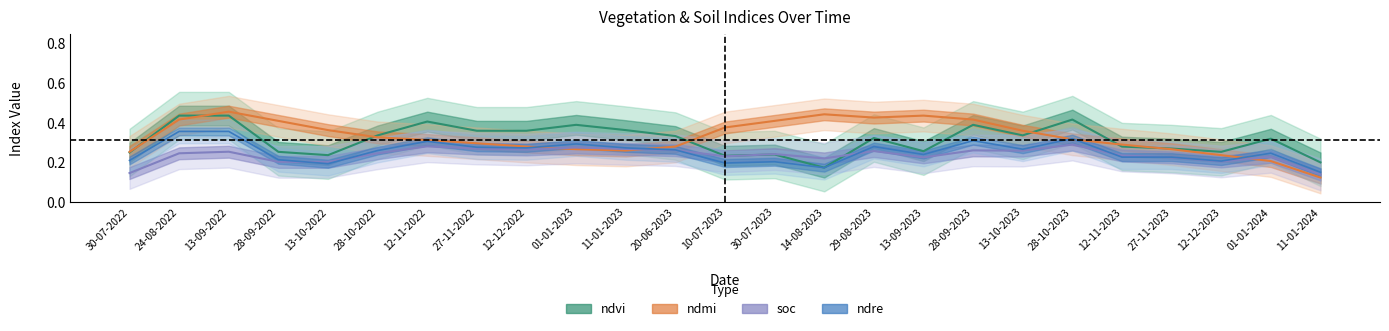

At which category does soc reach its first local valley?

13-10-2022